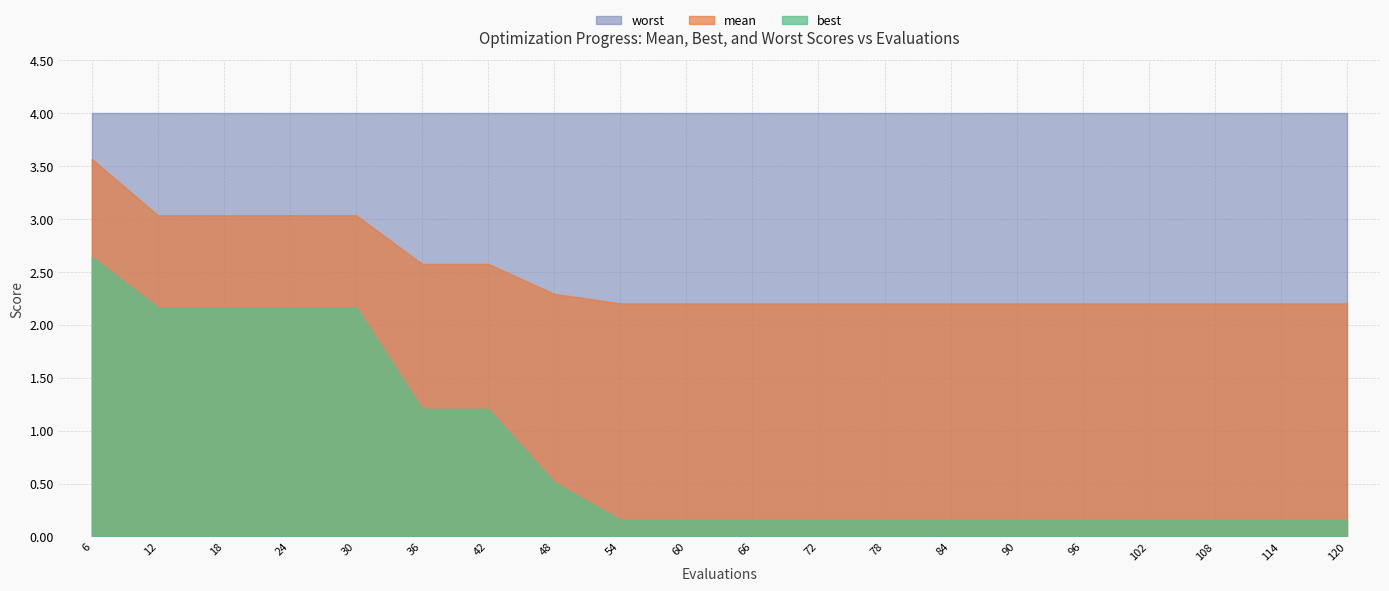

Is the value of mean at 108 greater than the value of worst at 96?

No